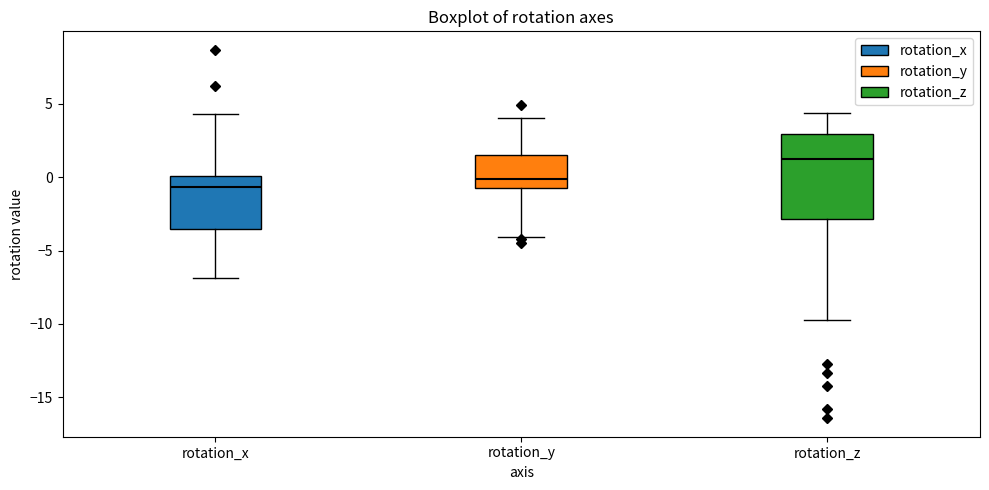

Where does the lower whisker of the box for rotation_z end on the y-axis? The values are not printed on the chart, so give them approximately, as read against the axis.

-9.5